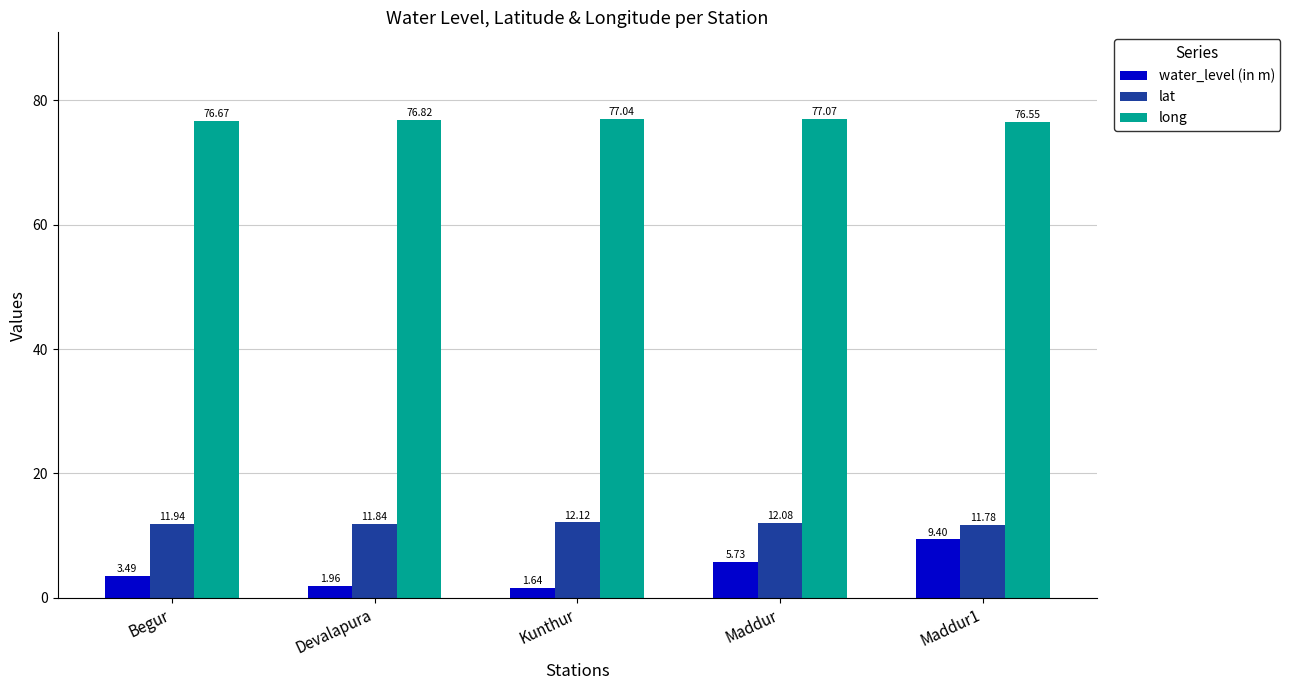

Is the value of water_level (in m) at Maddur greater than the value of lat at Maddur1?

No